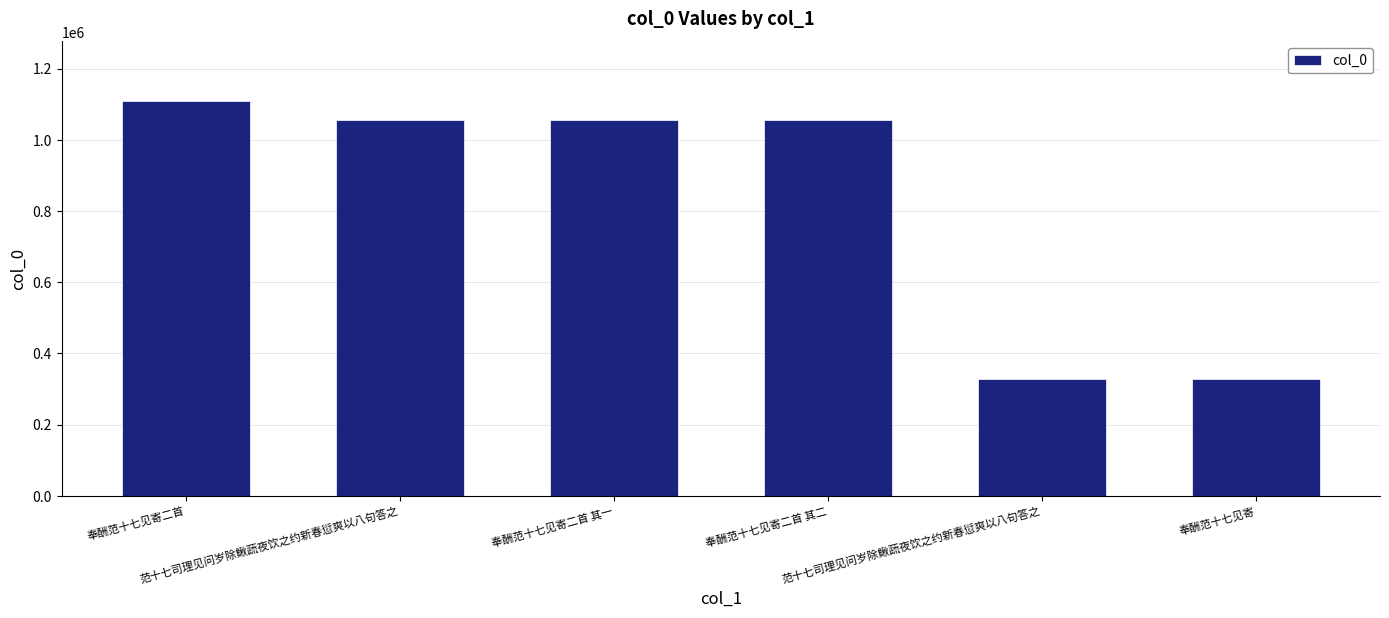

Are the bars horizontal?

No